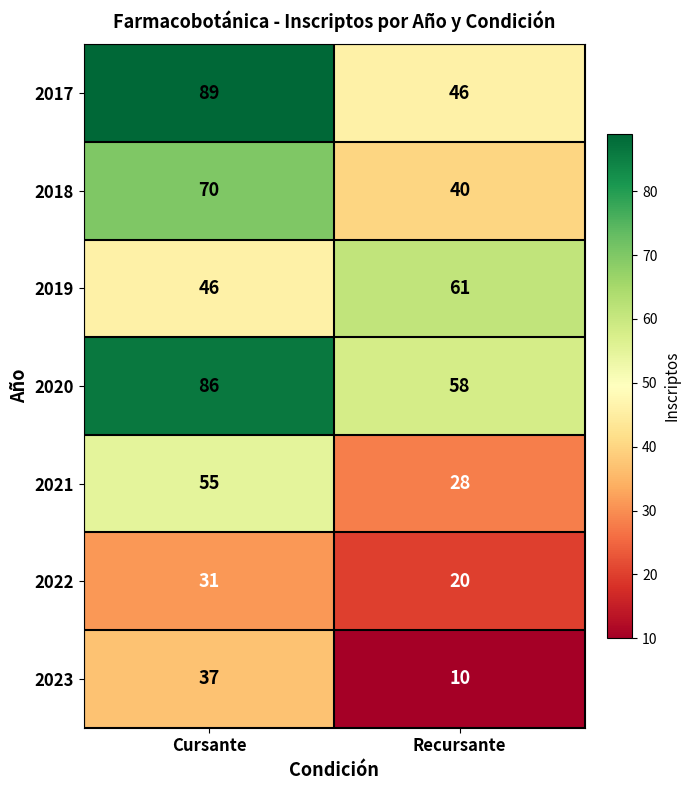

Which series has the largest total across all categories?

2020